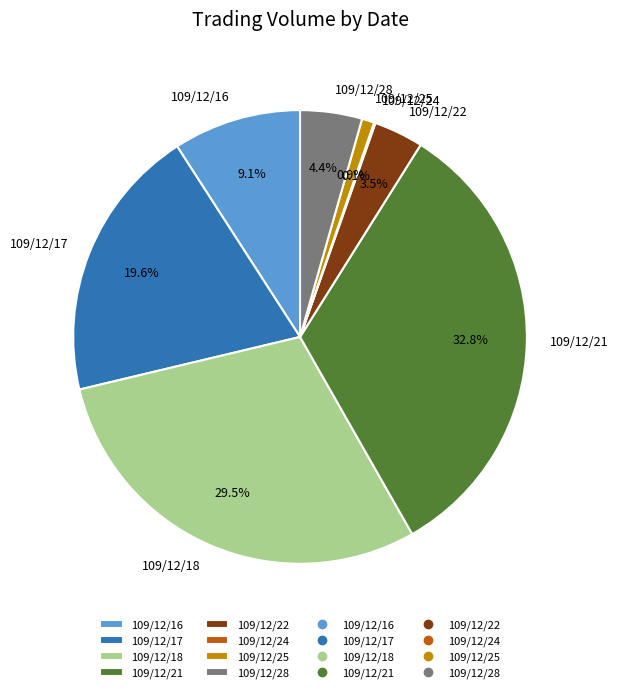

To the nearest percent, what is the difference between the largest and smallest slice percentages?

33%